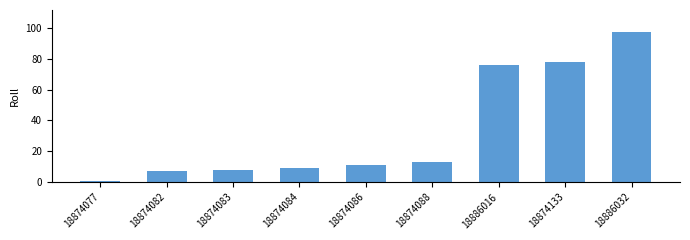

What is the change in value from 18874077 to 18874086?

+10